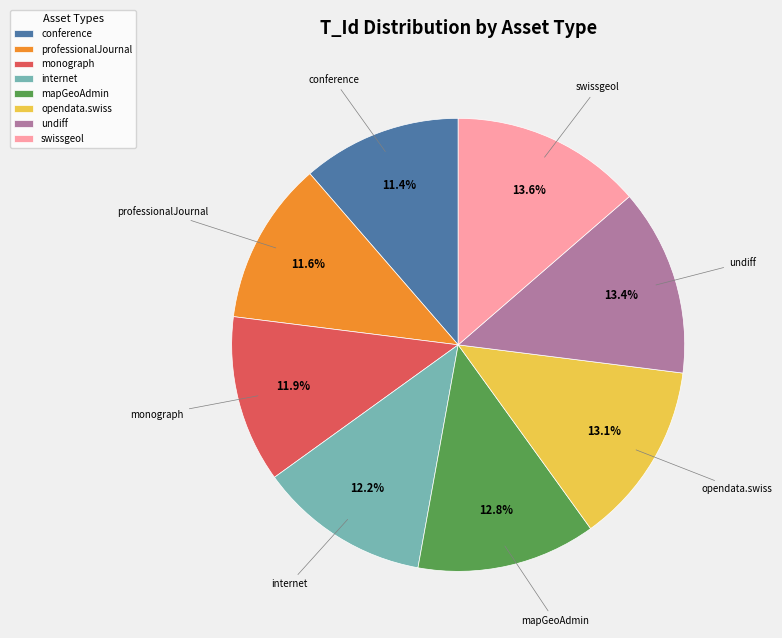

Which has a higher value, monograph or conference?

monograph